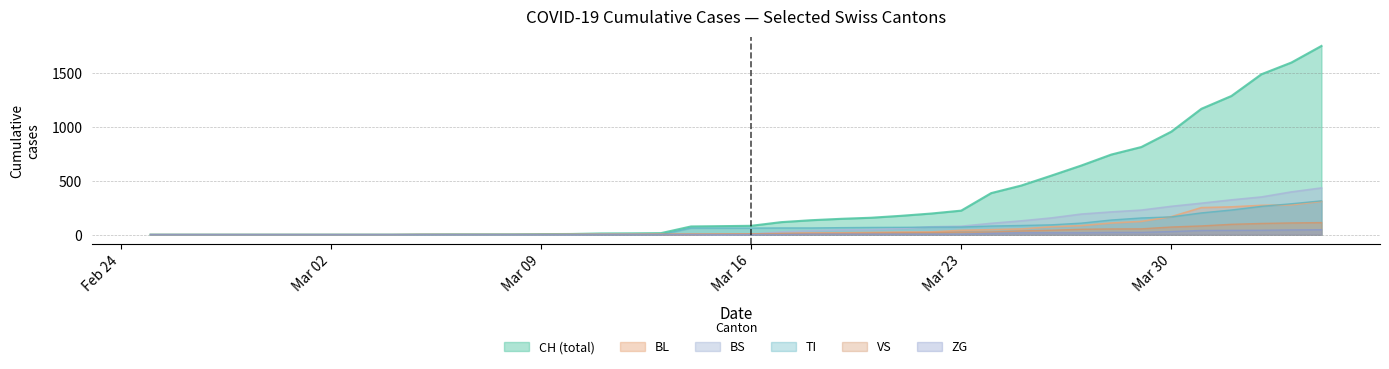

How many data points in BL are less than 5?

19